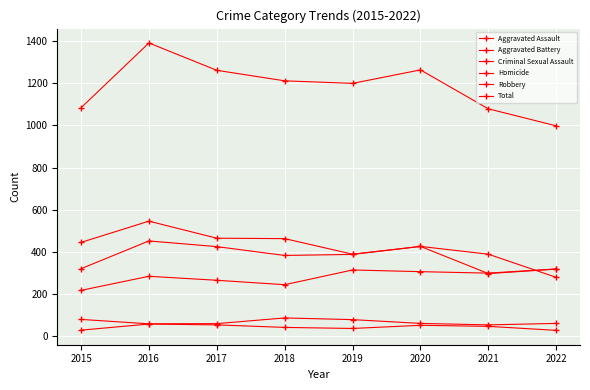

How many lines are shown in the chart?

6